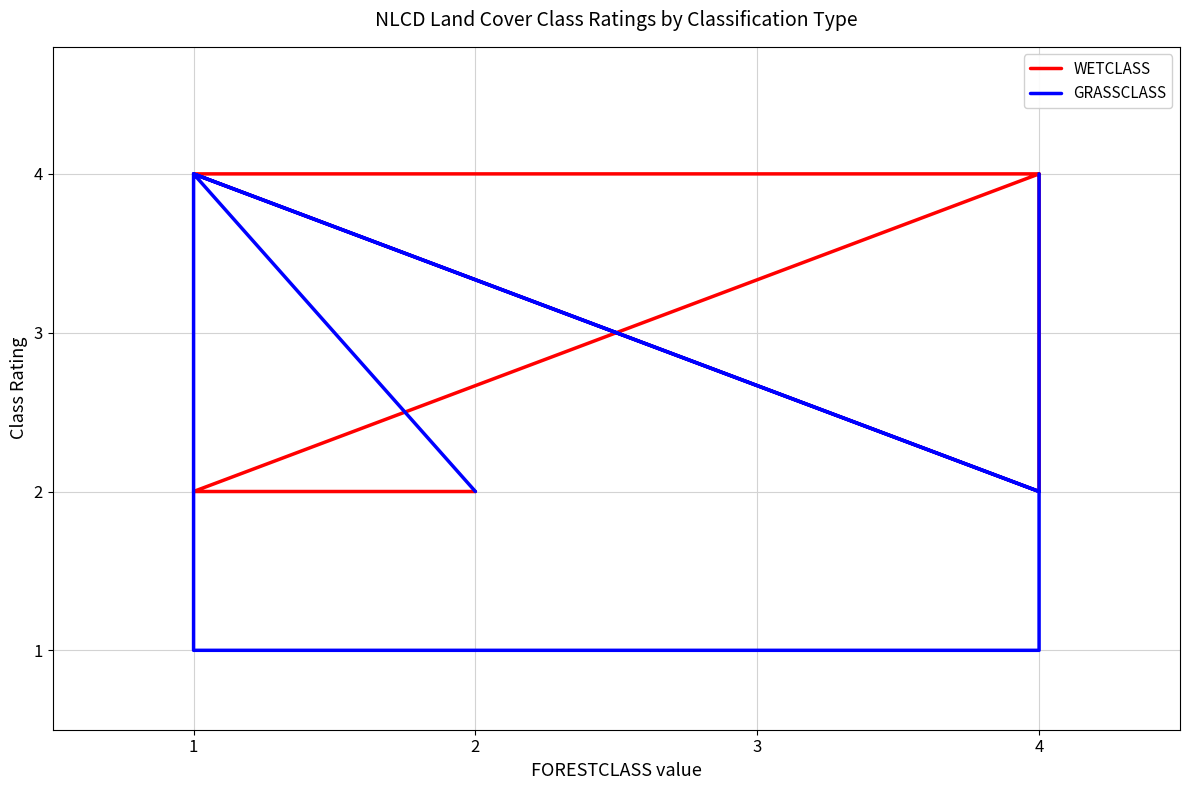

What are all the series names shown in the legend?

WETCLASS, GRASSCLASS